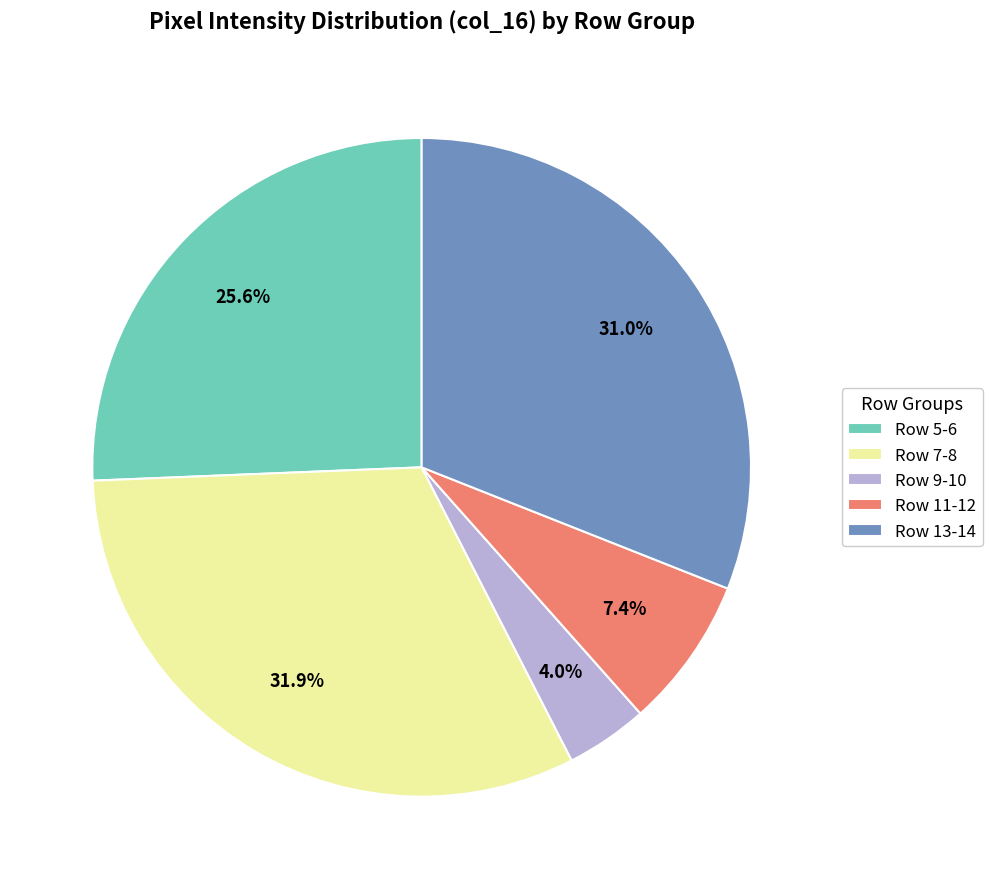

Is the sum of Row 9-10 and Row 5-6 greater than half?

No